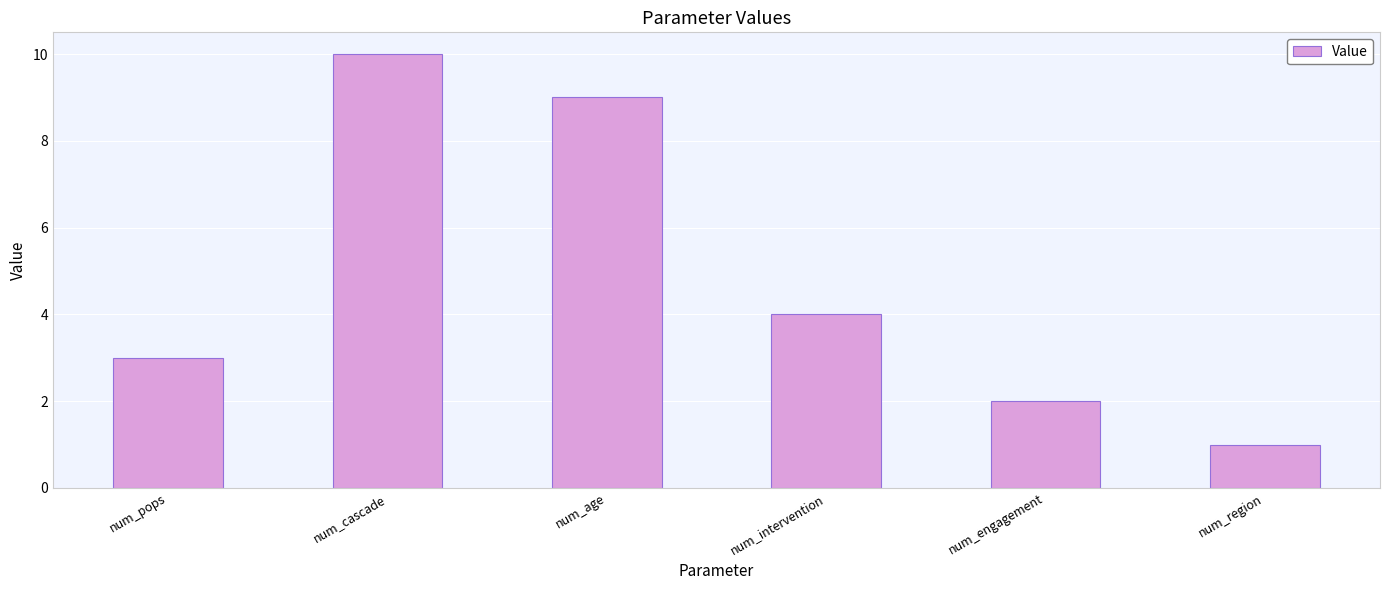

What is the sum of all values?

29